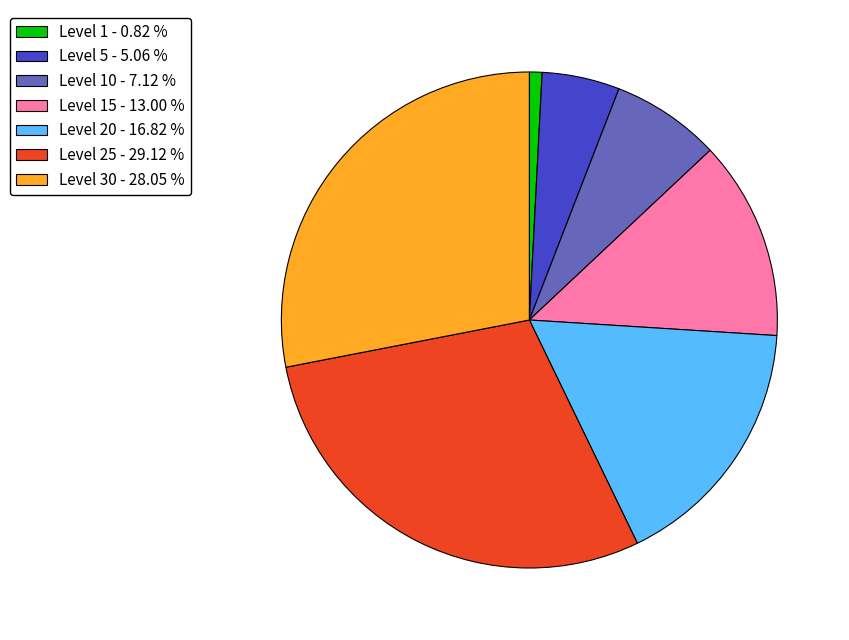

Which slice is the largest?

Level 25 - 29.12 %